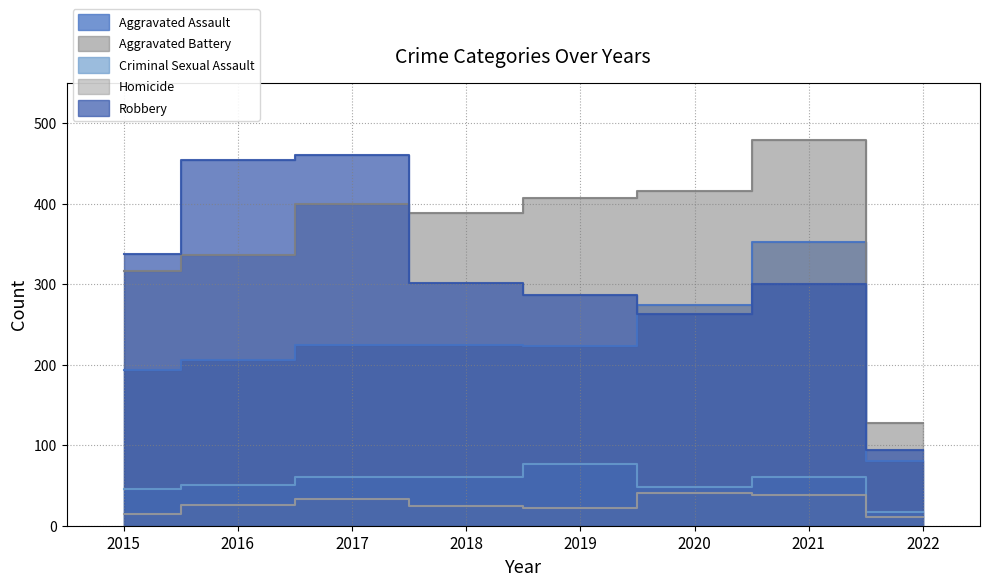

What is the value of the Robbery point at the 5th from the left?

287